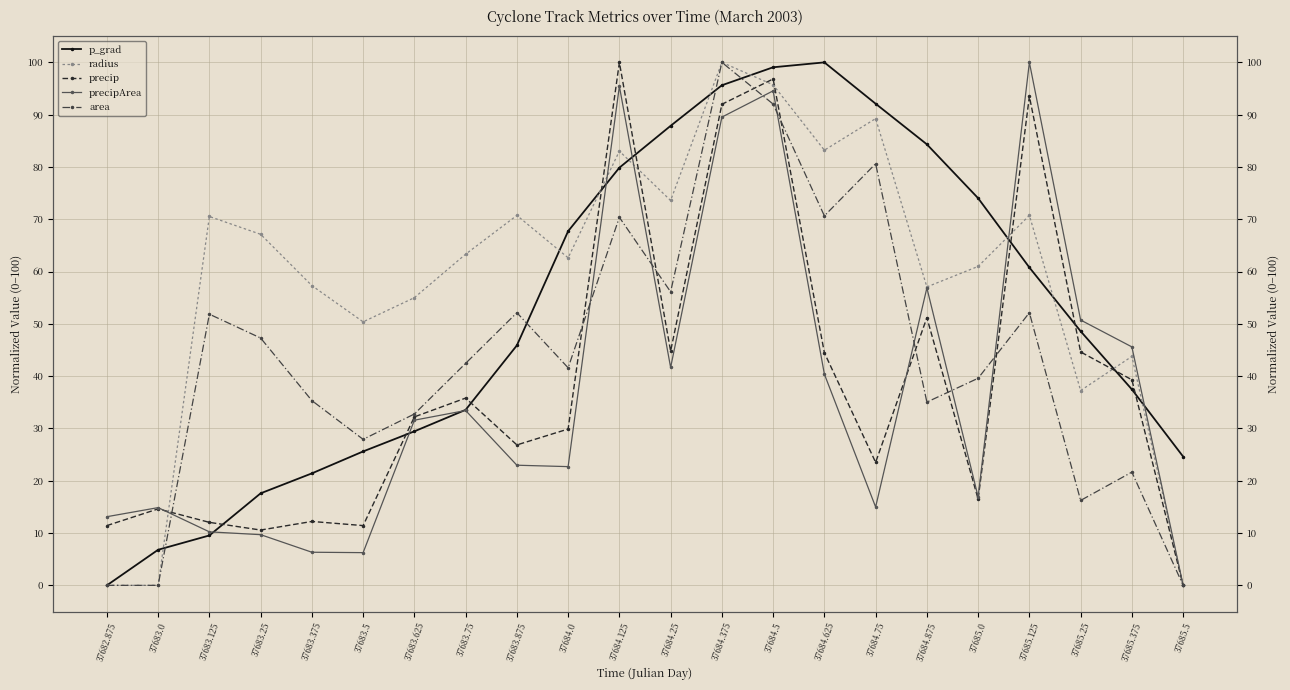

Between 37684.25 and 37683.875, which is larger?

37684.25